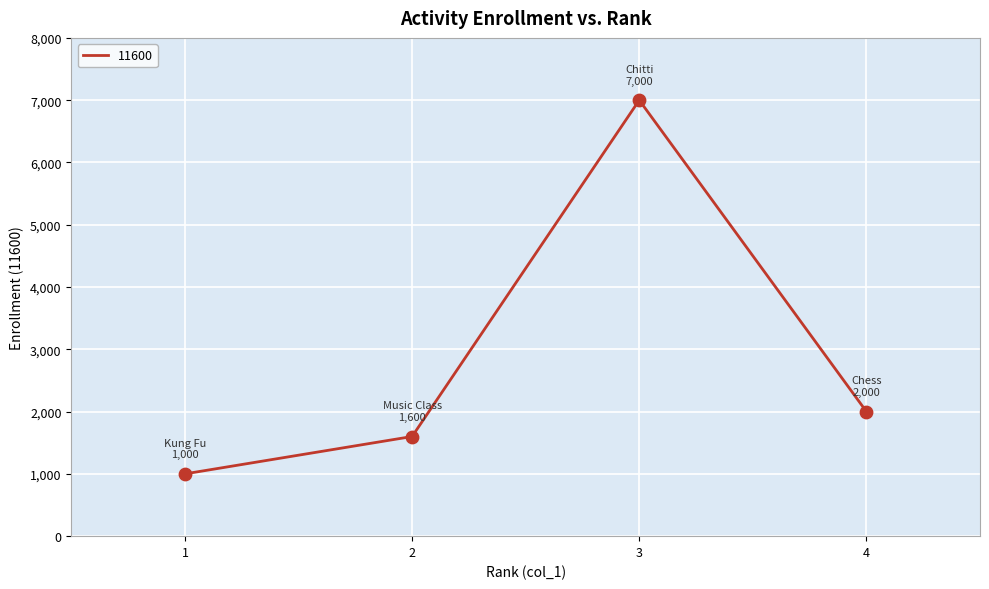

Between 1 and 2, which is larger?

2